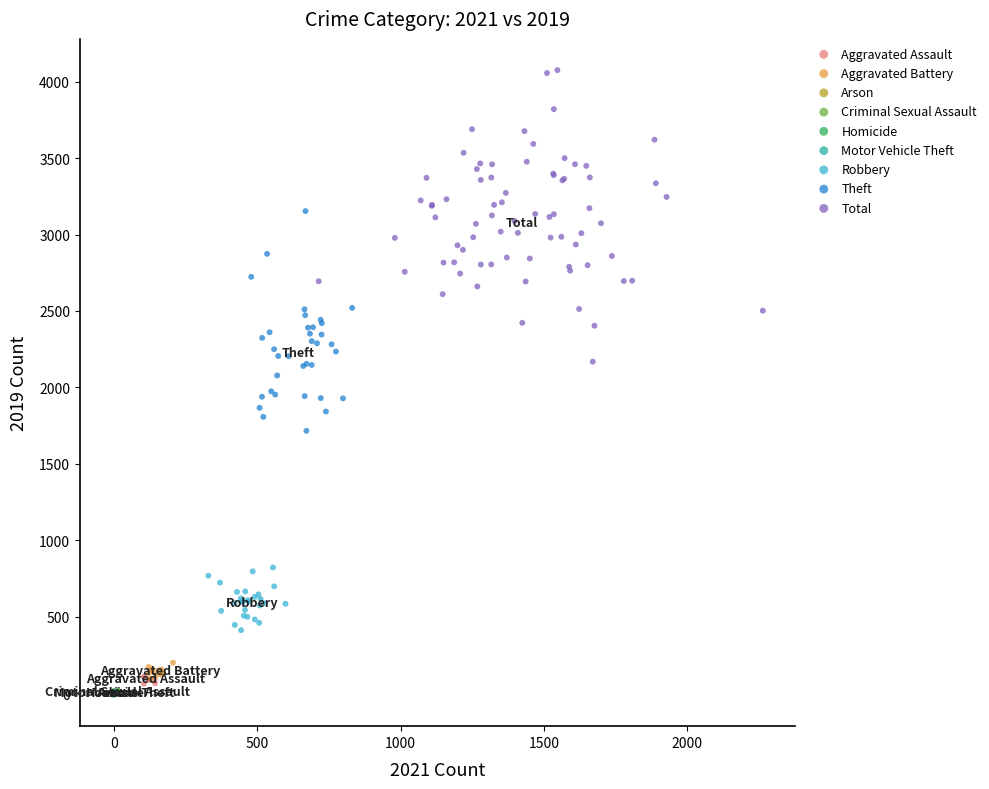

Which series has the widest spread of Y values?

Total